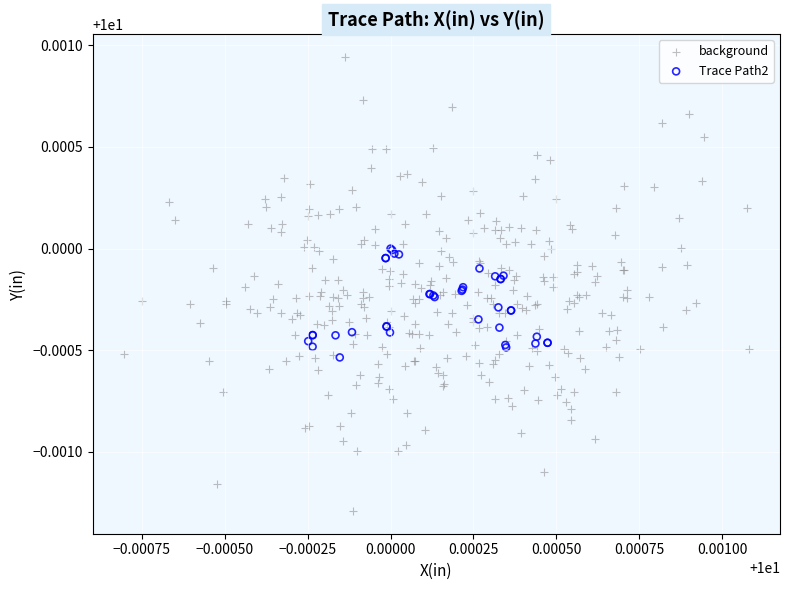

Which series reaches the minimum Y coordinate?

background